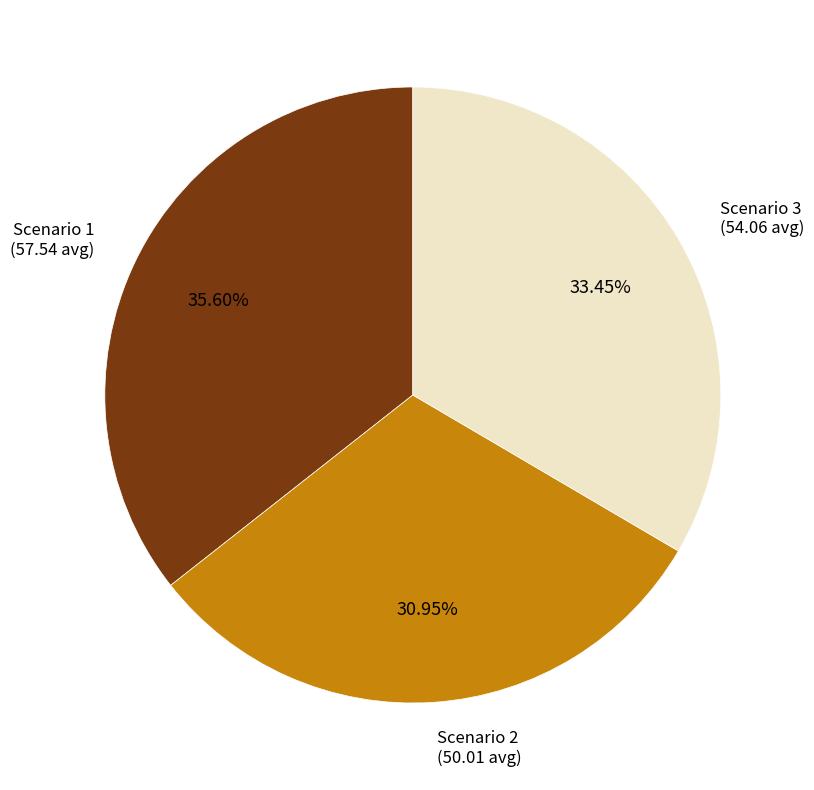

Is there a majority slice in this chart?

No